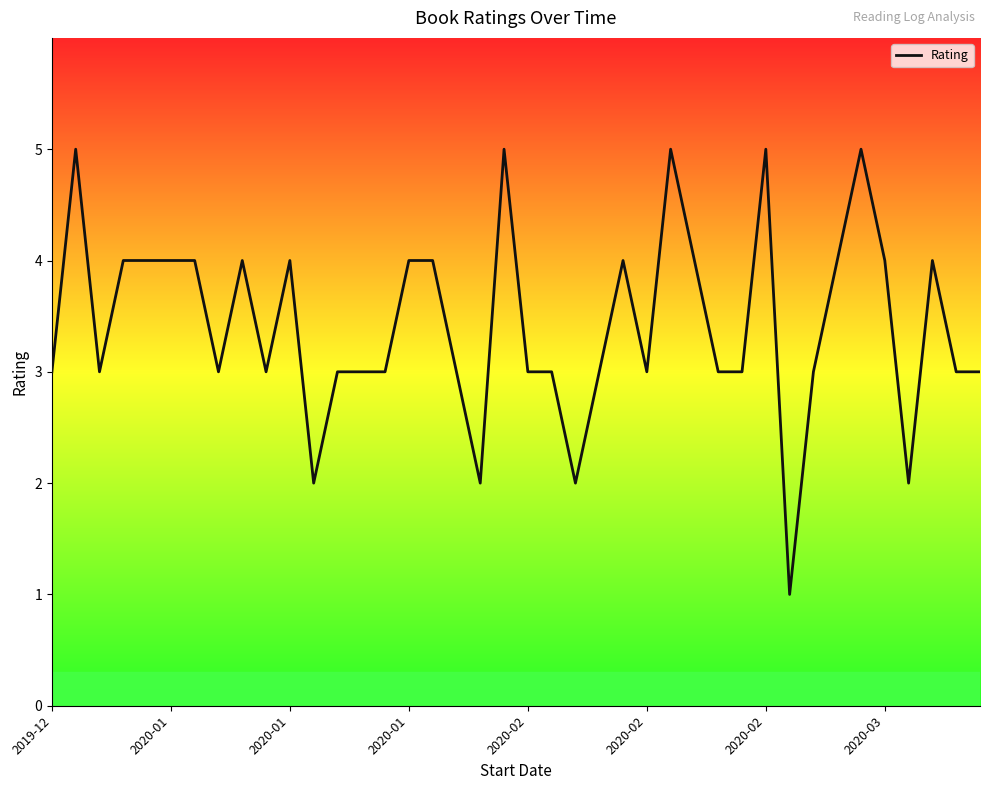

What is the difference between the maximum and minimum values?

4